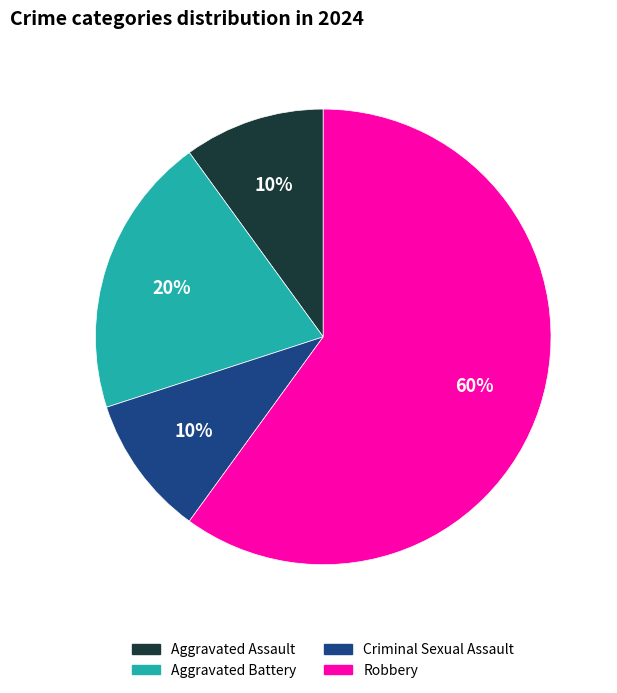

Between Criminal Sexual Assault and Aggravated Battery, which is larger?

Aggravated Battery